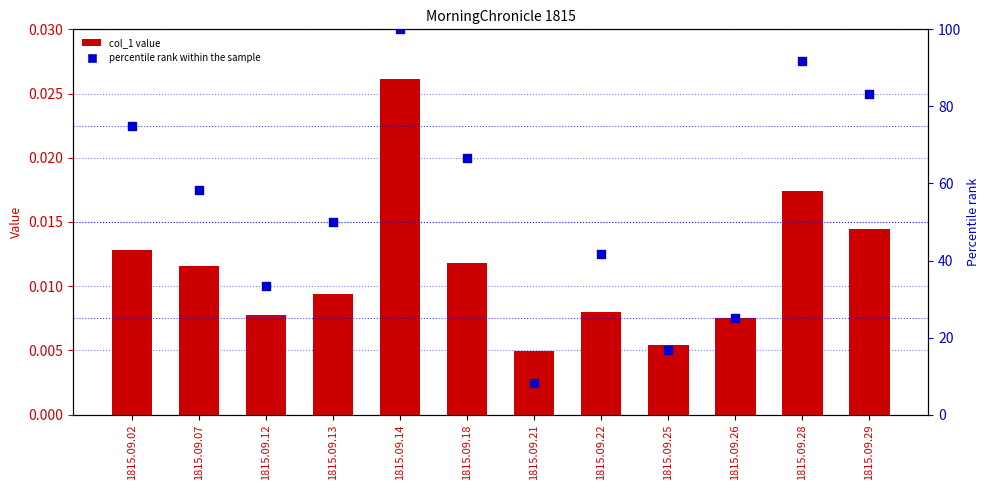

At how many categories does at least one series exceed 97?

1